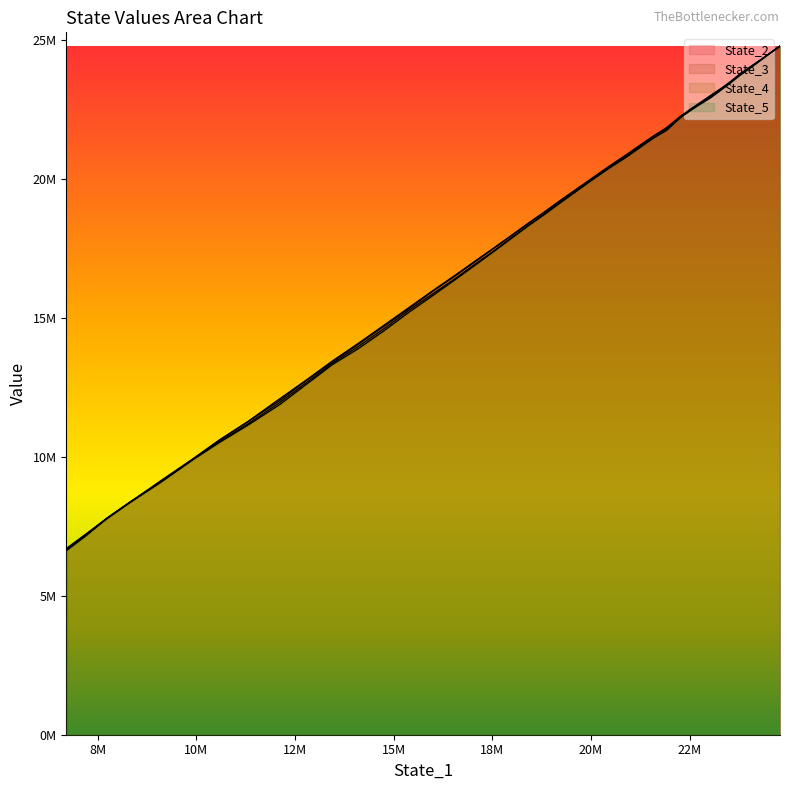

What are all the series names shown in the legend?

State_2, State_3, State_4, State_5